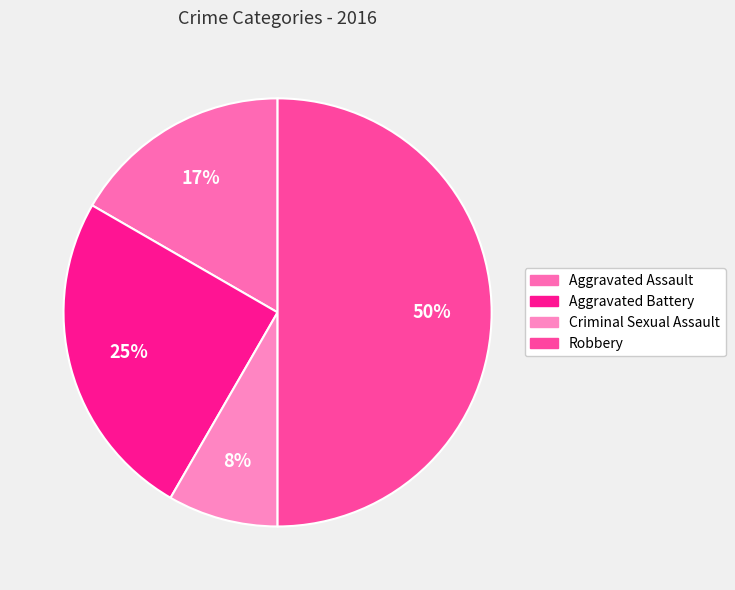

How many slices are in this pie chart?

4